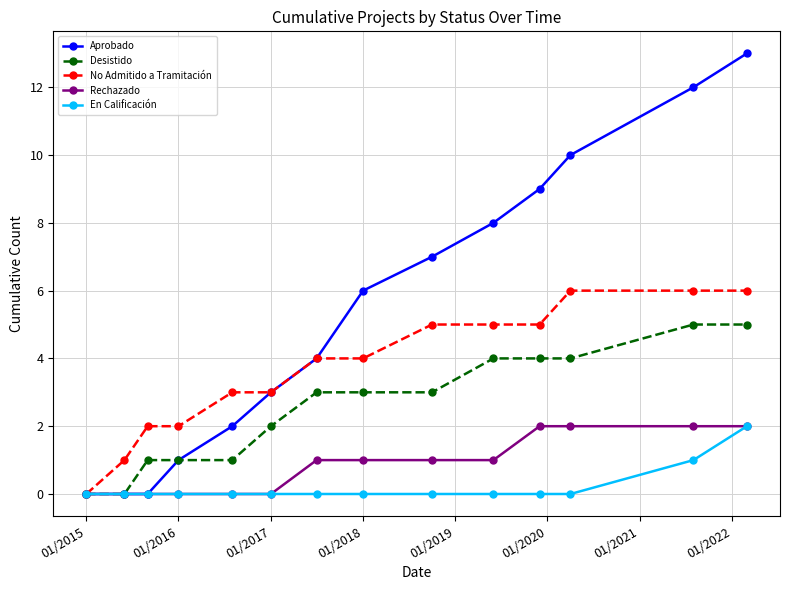

Which series has the largest range (max minus min)?

Aprobado